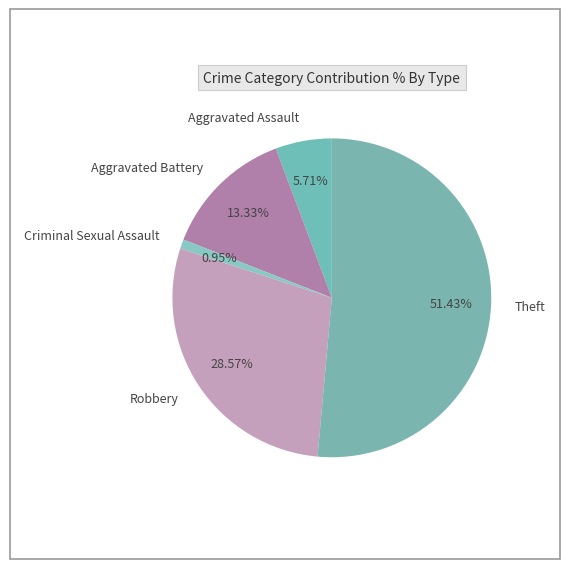

What is the majority slice?

Theft